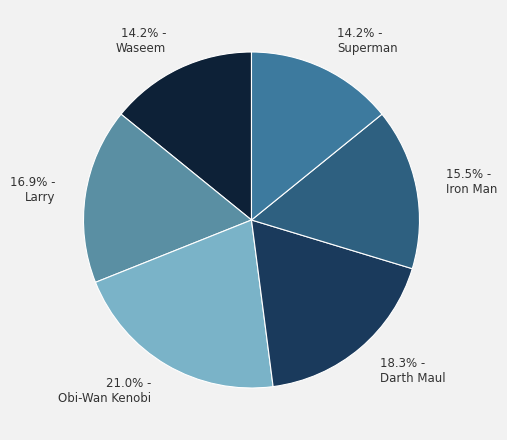

Which category has the biggest portion of the pie?

21.0% - Obi-Wan Kenobi